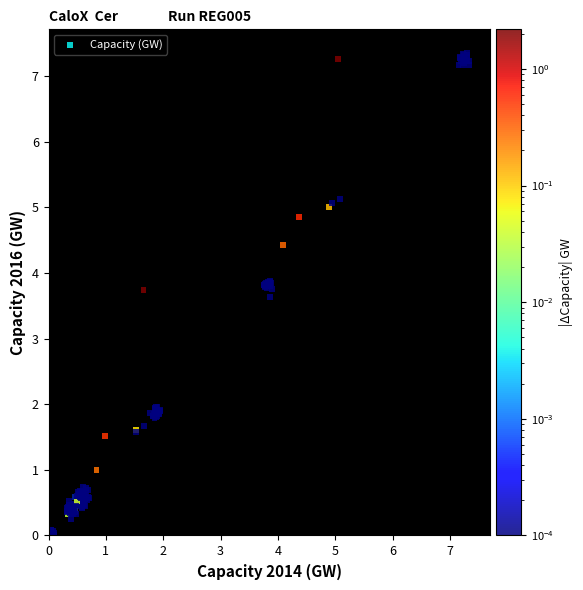

What Y value in the scatter plot is closest to 3?

3.6